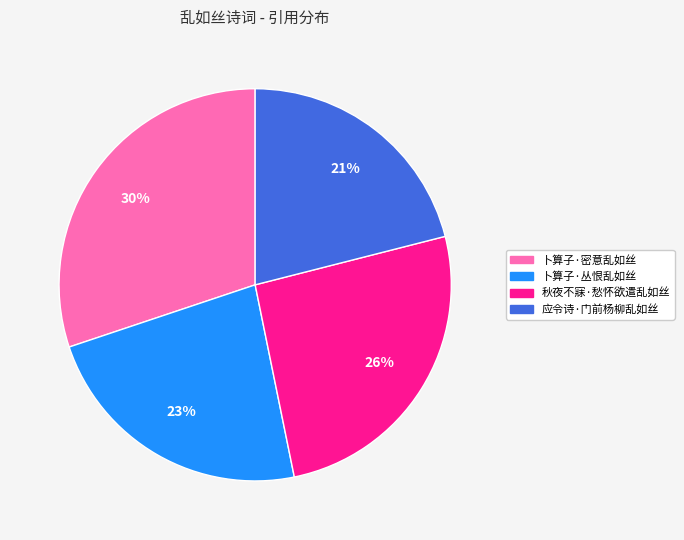

To the nearest percent, what is the difference between the largest and smallest slice percentages?

9%